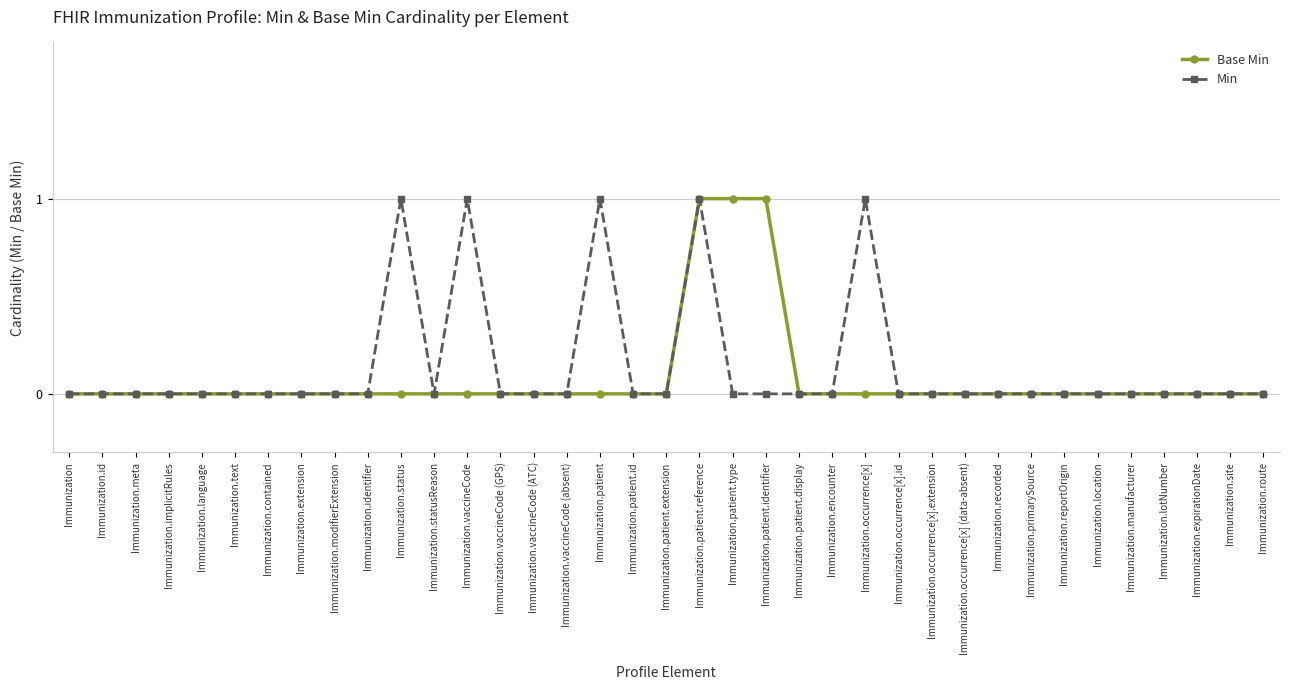

At Immunization.status, list the series in order from smallest to largest.

Base Min, Min